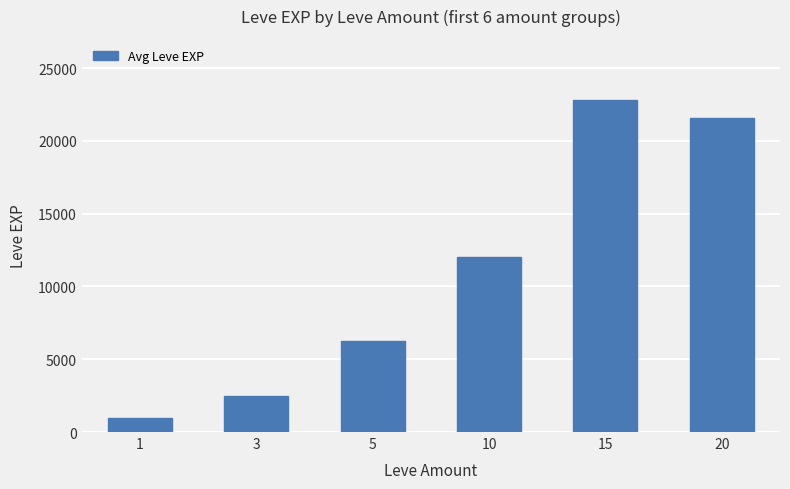

Rank the categories by value from highest to lowest.

15, 20, 10, 5, 3, 1